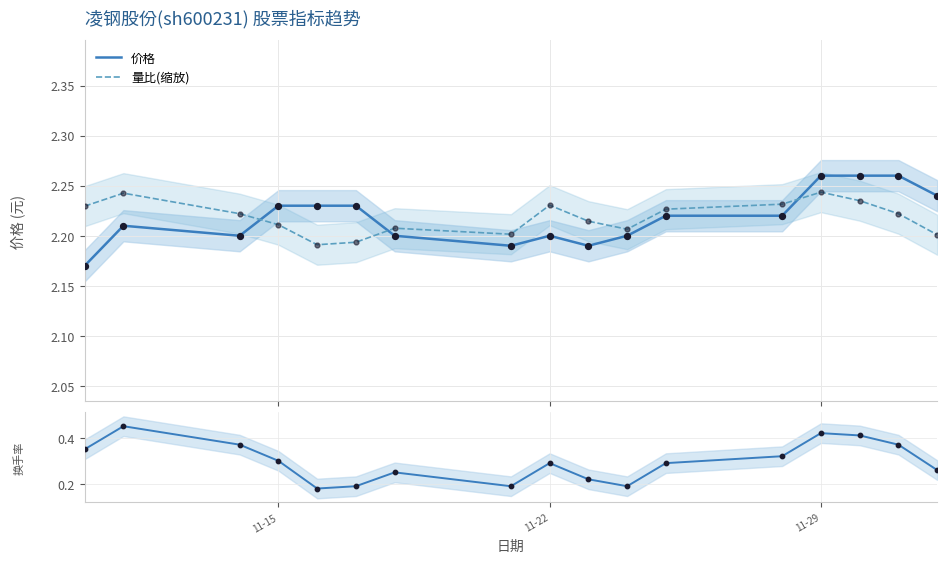

At how many categories does at least one series exceed 0?

17